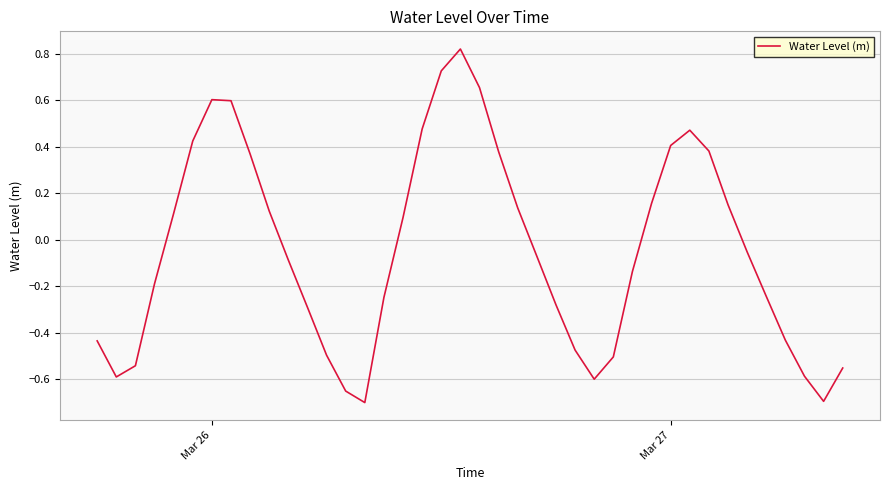

What is the difference between the maximum and minimum values?

1.5